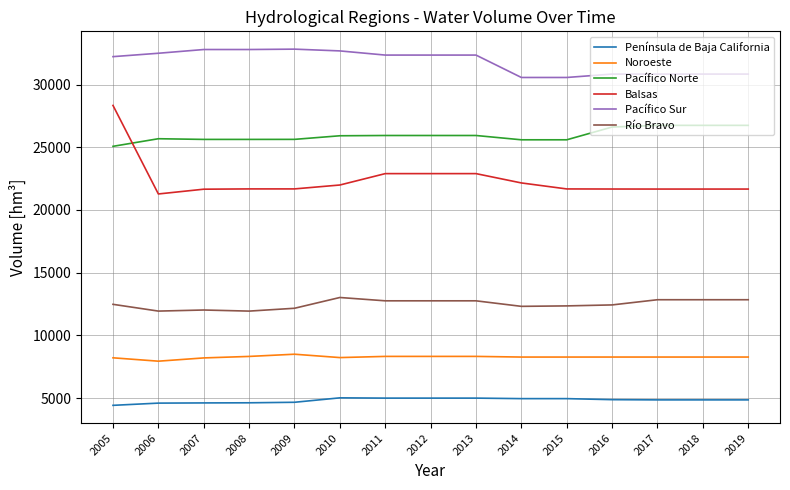

True or false: Pacífico Sur and Balsas intersect in this chart.

False